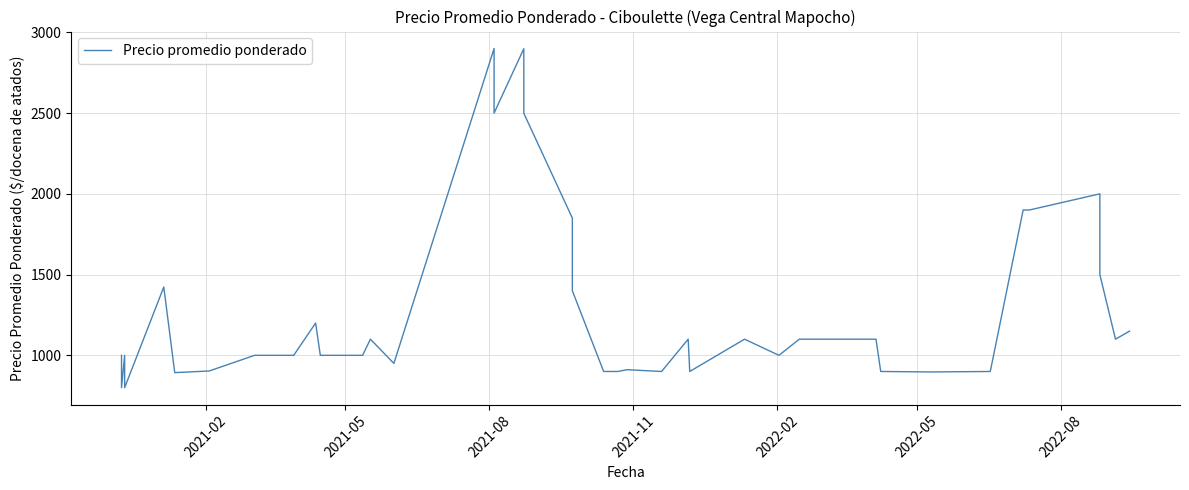

What is the average value?

1282